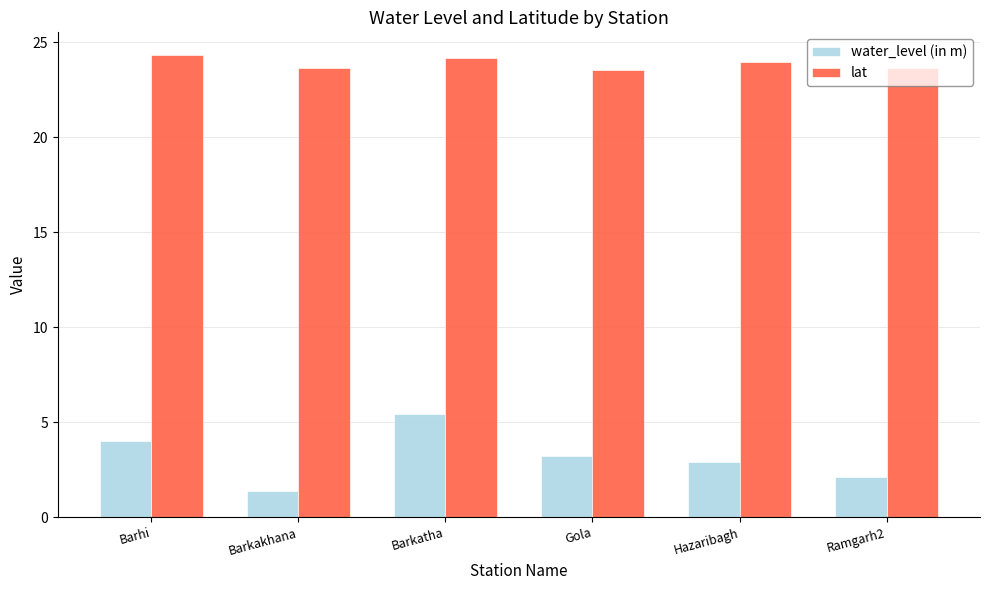

What is the spread (max minus min) of values at Barhi?

20.3